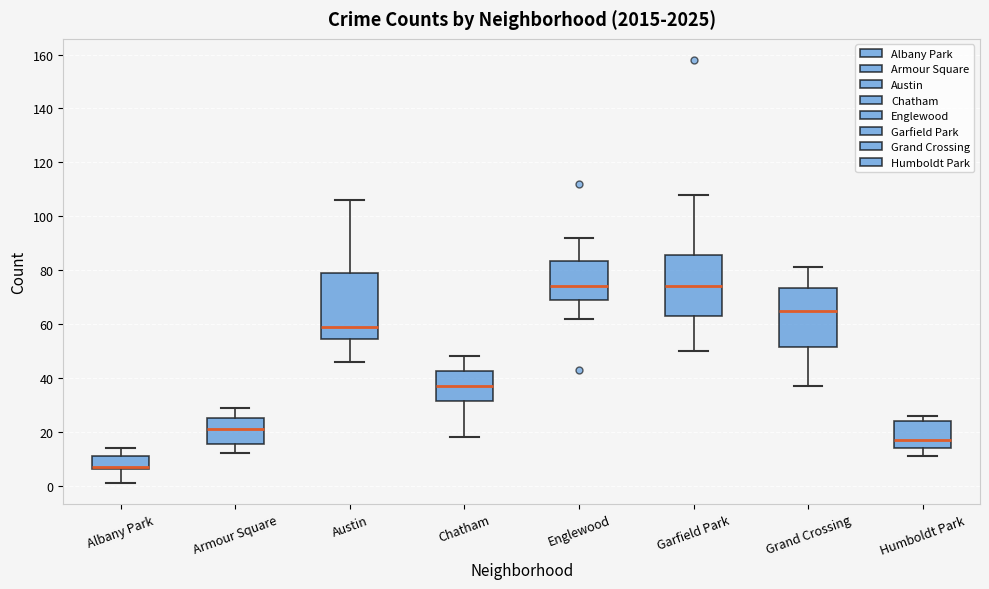

Which box is the tallest, from its lower edge to its upper edge?

Austin